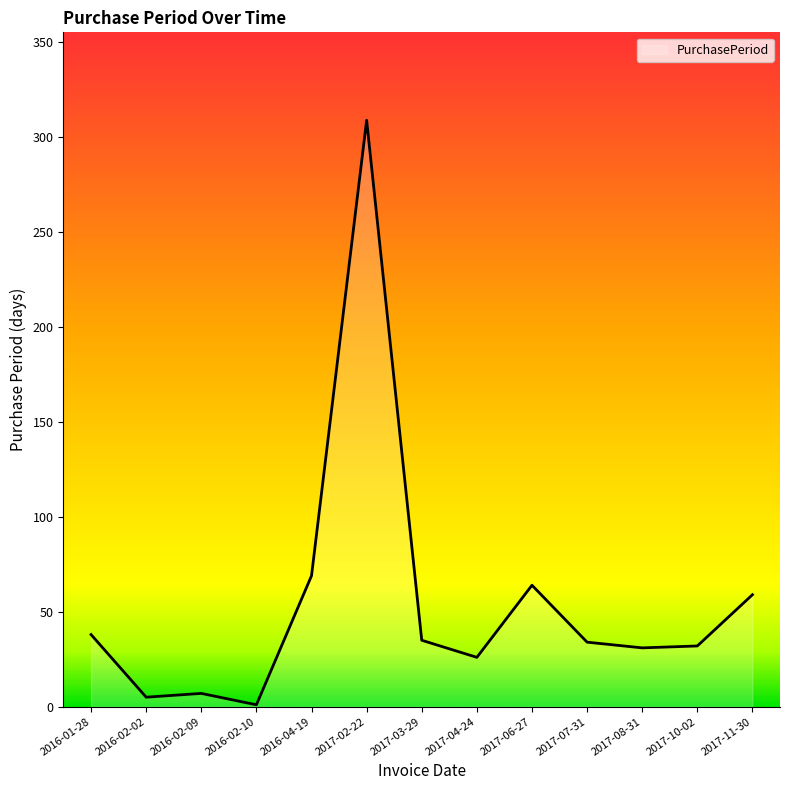

Between 2017-07-31 and 2016-02-09, which is larger?

2017-07-31